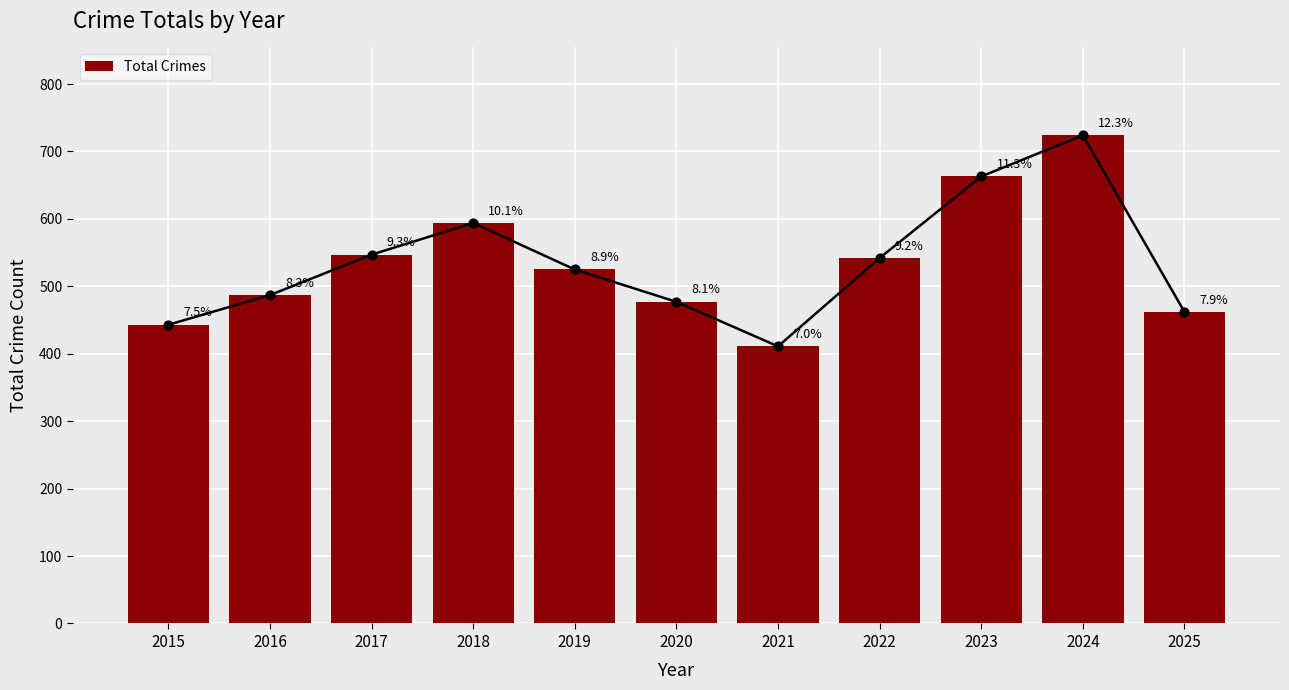

What is the change in value from 2023 to 2024?

+61